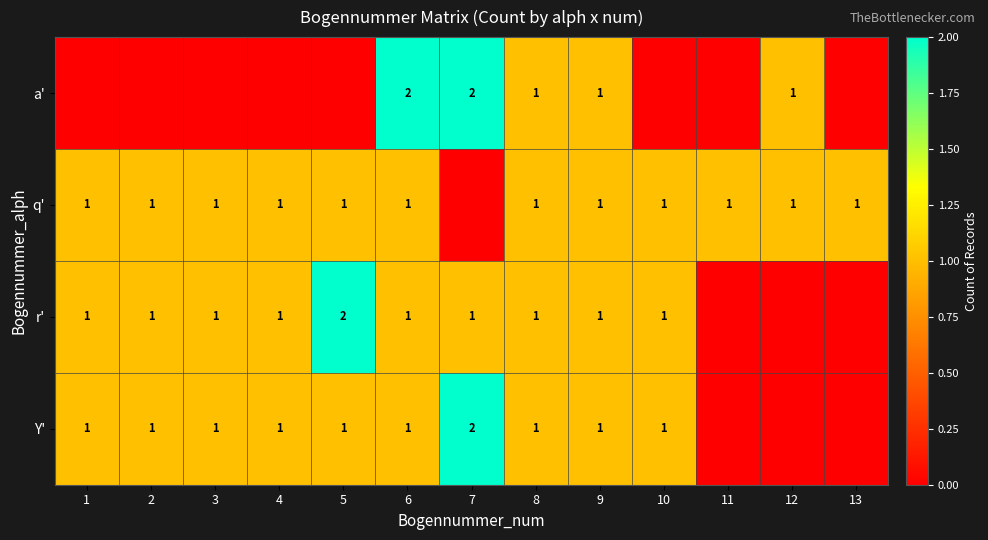

What is the total value across all series at 8?

4